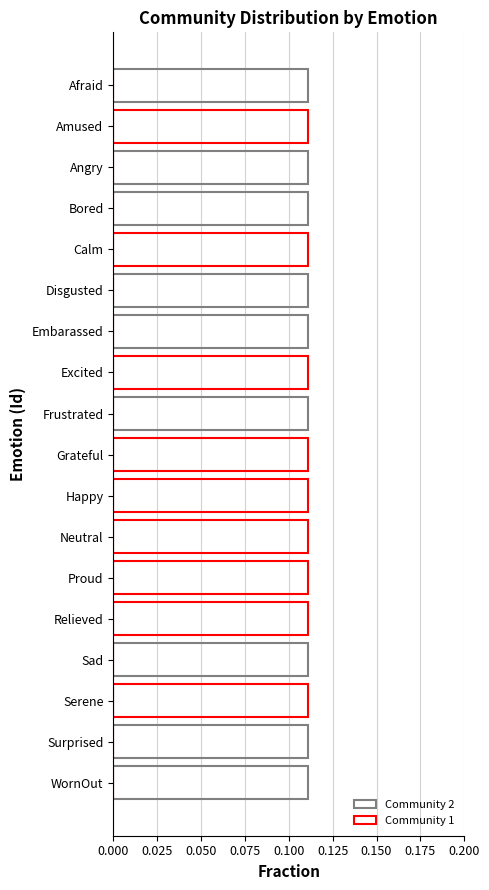

What is the average value of the Community 1 series?

0.1